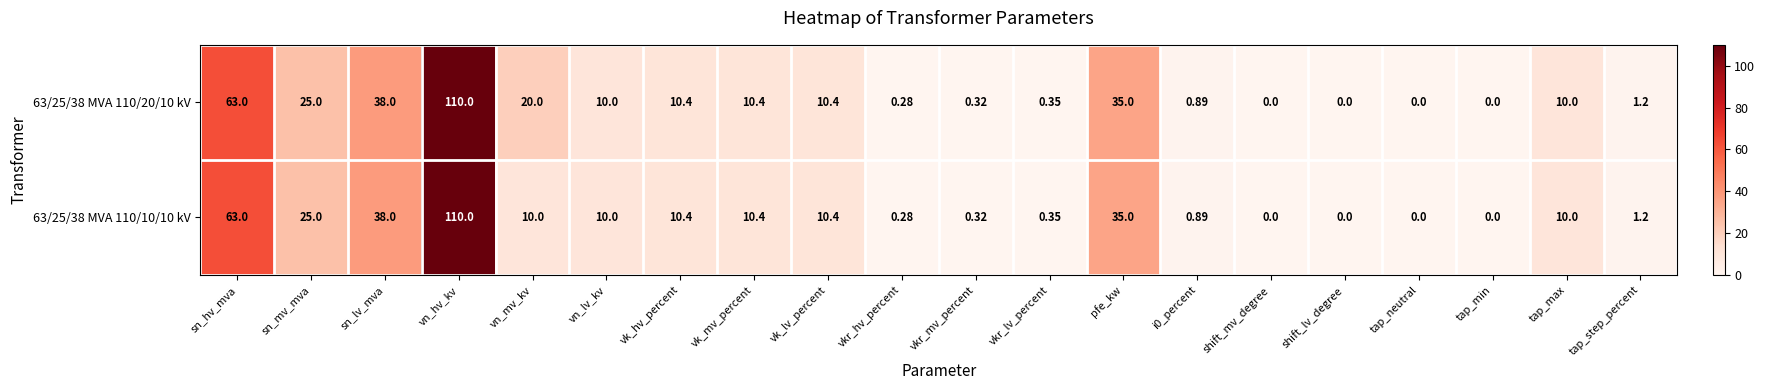

Where does the 63/25/38 MVA 110/10/10 kV series first go above 10?

sn_hv_mva